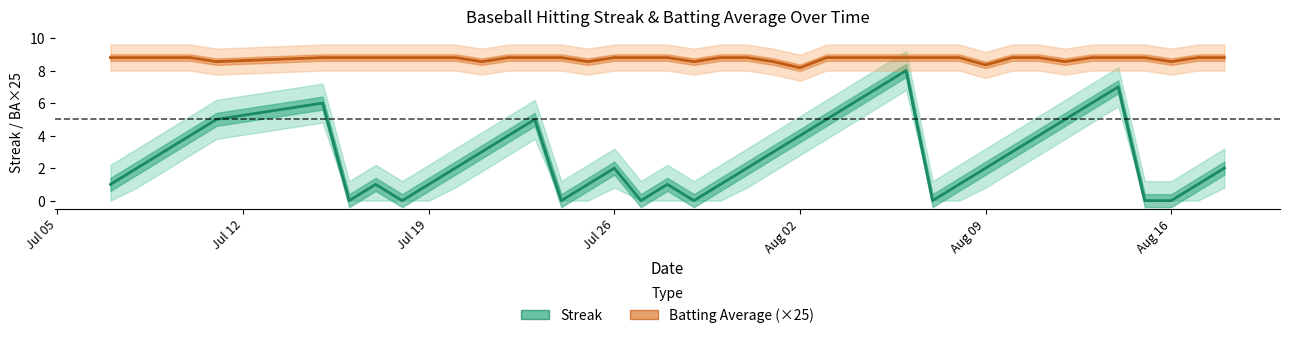

List the series in order of their peak value, lowest first.

Streak, Batting Average (×25)